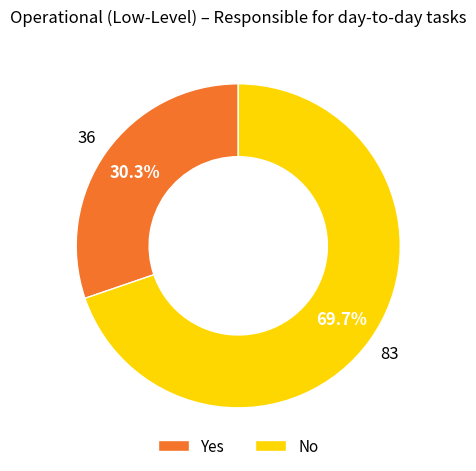

Between No and Yes, which is larger?

No